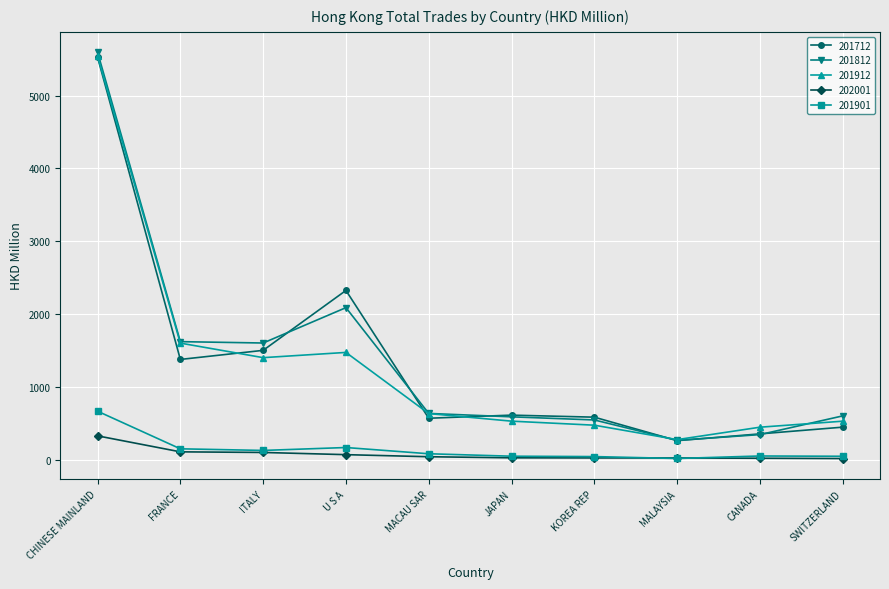

Which category has the highest value in the 202001 series?

CHINESE MAINLAND